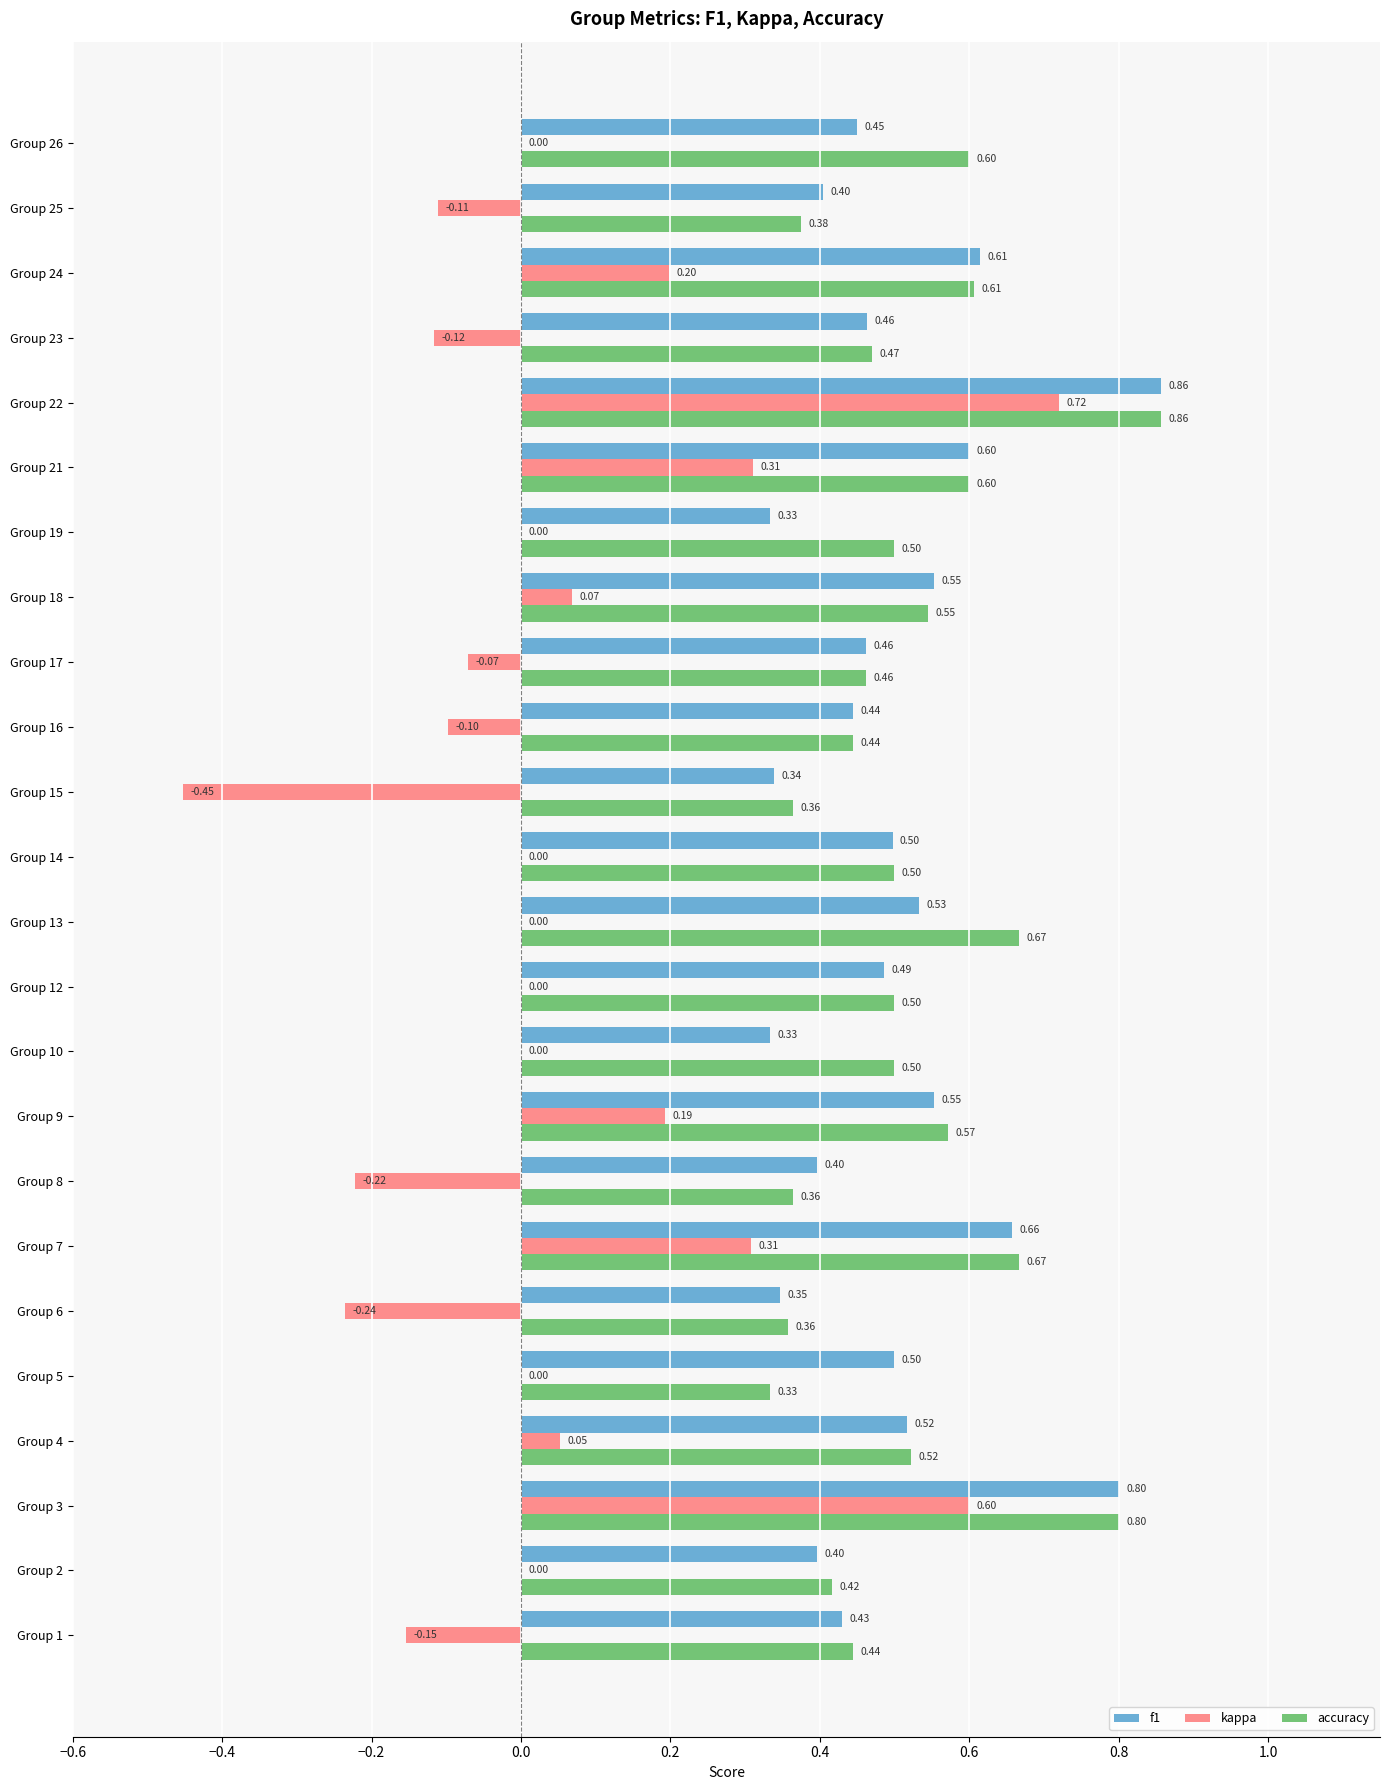

Between Group 3 and Group 21, which series saw the biggest shift?

kappa